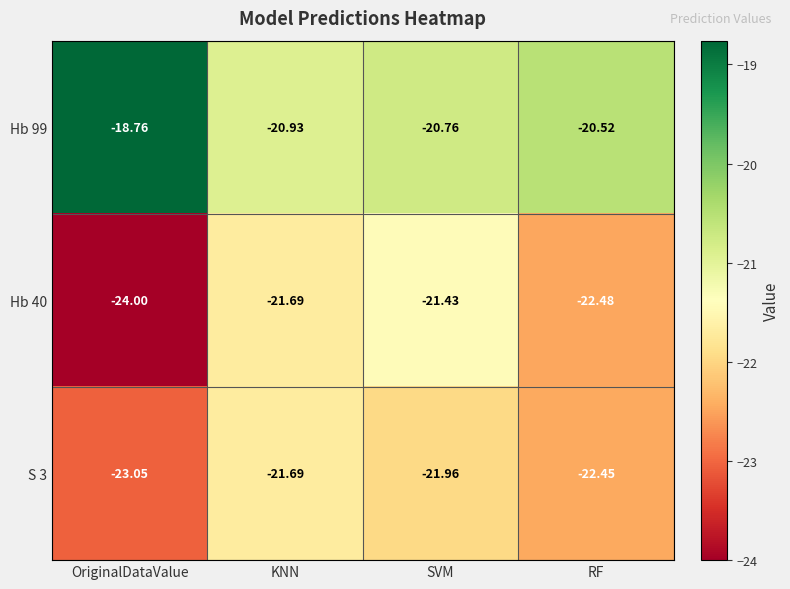

List the labels in order of Hb 40 value, largest first.

SVM, KNN, RF, OriginalDataValue